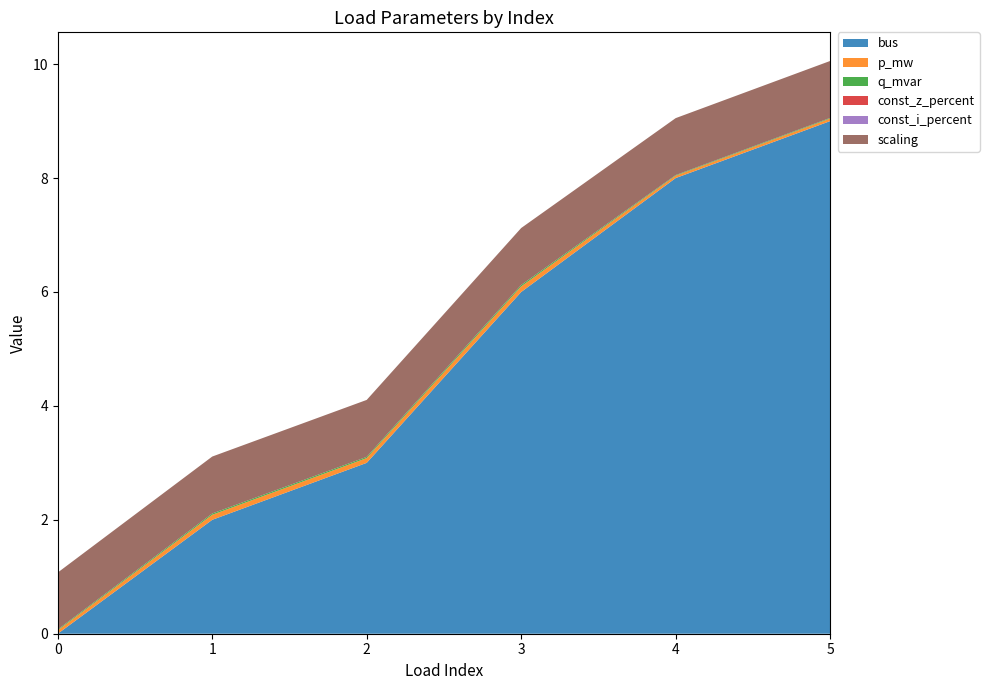

Reading left to right, list all the values displayed in this chart.

bus: 0.0	2.0	3.0	6.0	8.0	9.0
p_mw: 0.1	0.1	0.1	0.1	0.0	0.0
q_mvar: 0.0	0.0	0.0	0.0	0.0	0.0
const_z_percent: 0.0	0.0	0.0	0.0	0.0	0.0
const_i_percent: 0.0	0.0	0.0	0.0	0.0	0.0
scaling: 1.0	1.0	1.0	1.0	1.0	1.0